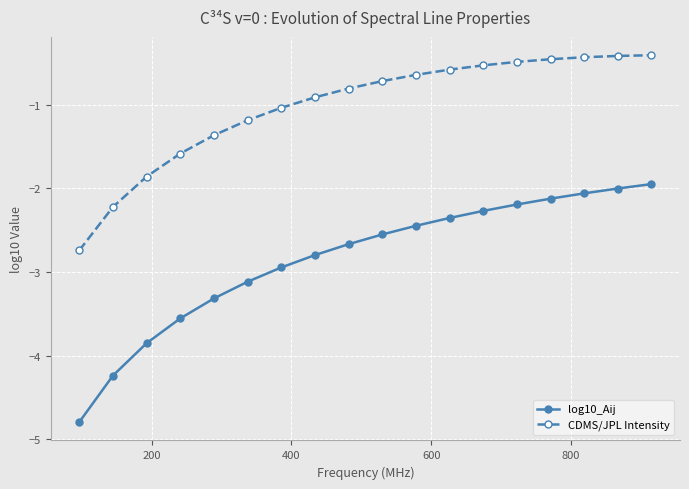

What is the sum of all log10_Aij values?

-51.2